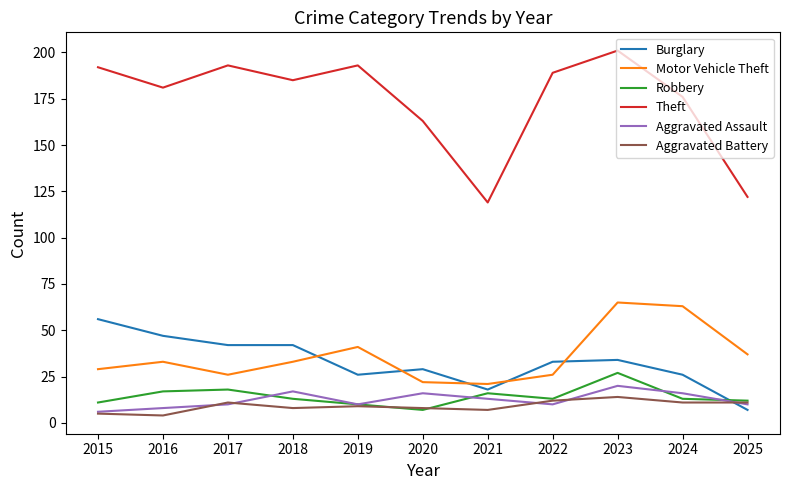

How many interior local valleys does the Aggravated Assault series have?

2